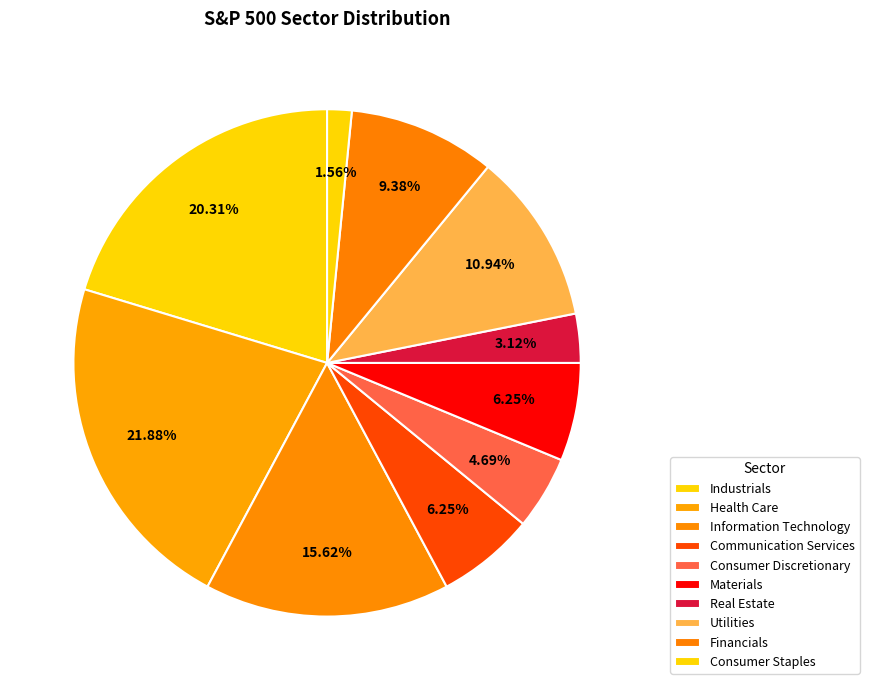

Rank the categories by value from highest to lowest.

Health Care, Industrials, Information Technology, Utilities, Financials, Communication Services, Materials, Consumer Discretionary, Real Estate, Consumer Staples